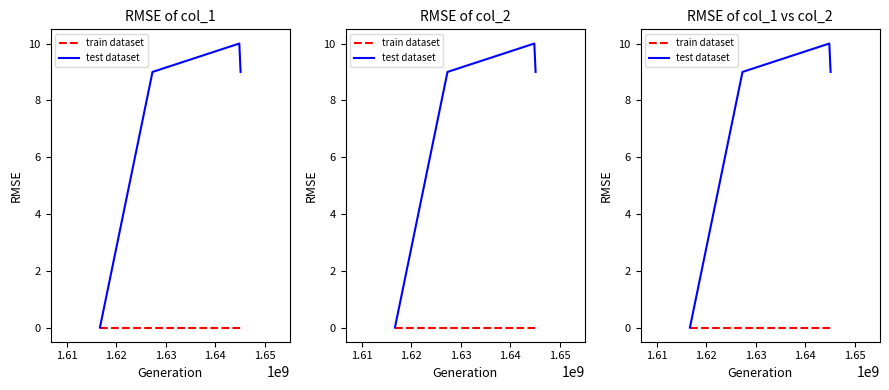

The value of test dataset at 1.60 is 4. True or false?

False